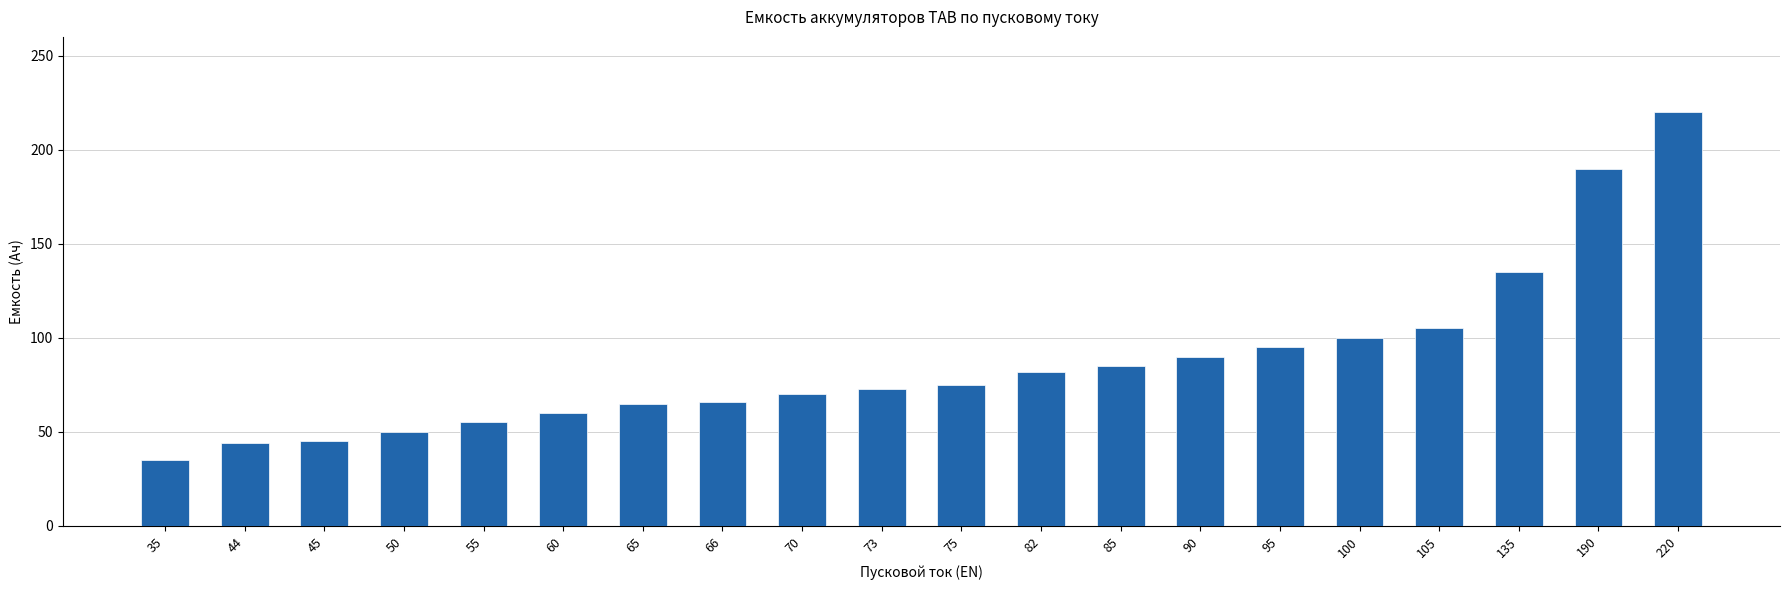

Which has a higher value, 85 or 135?

135